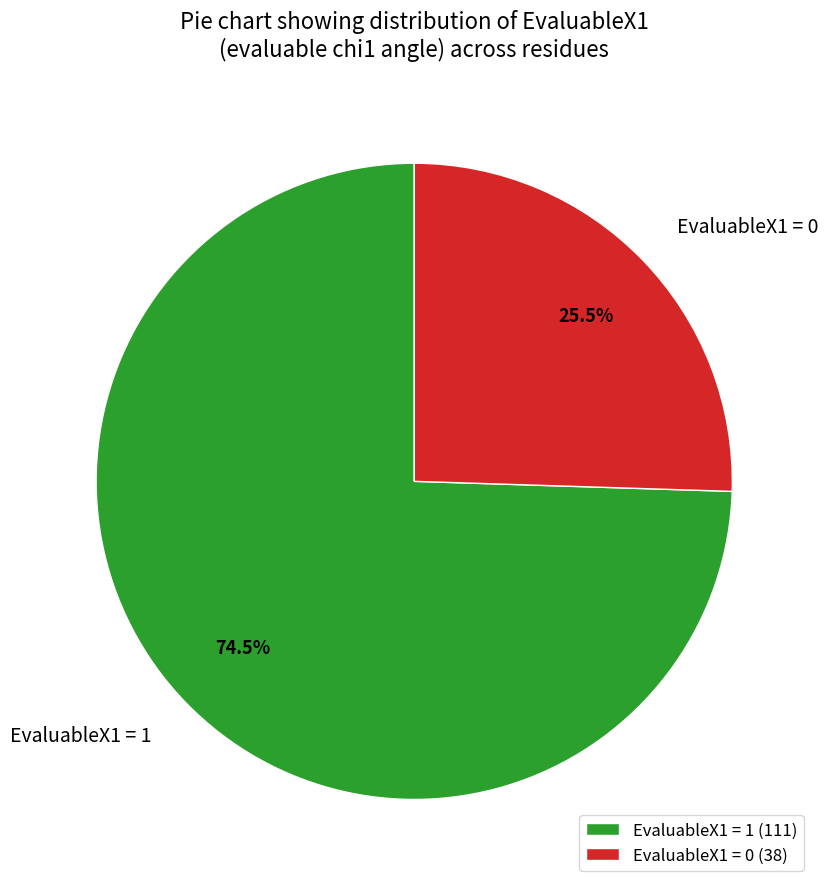

To the nearest percent, what is the difference between the EvaluableX1 = 1 and EvaluableX1 = 0 slice percentages?

49%